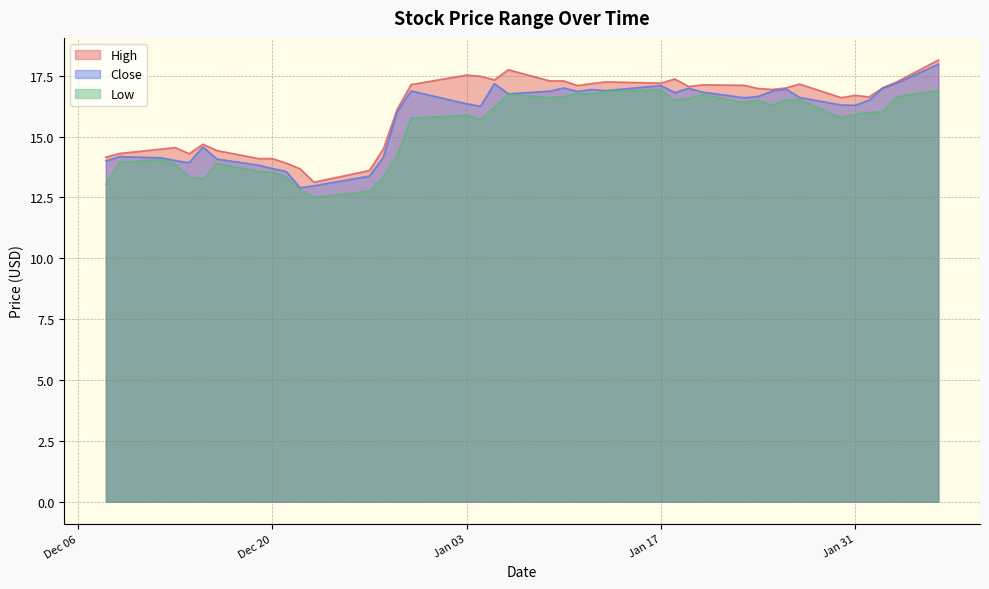

Which label corresponds to the smallest value in the chart?

2022-12-23